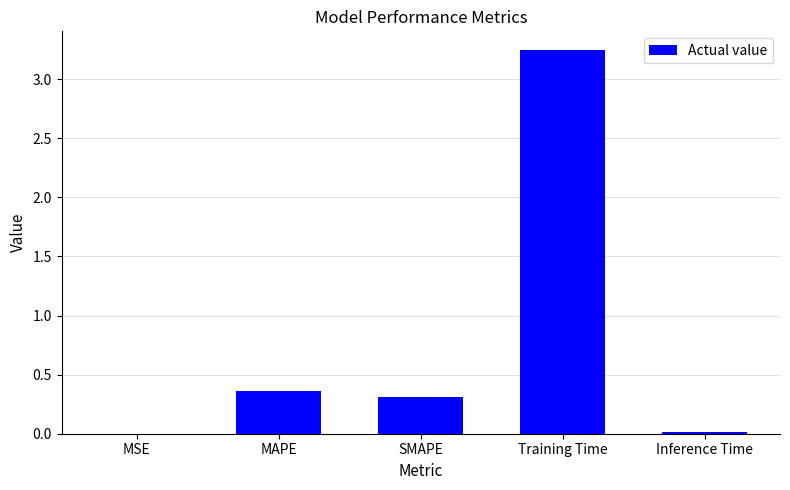

How many series are shown in this chart?

1